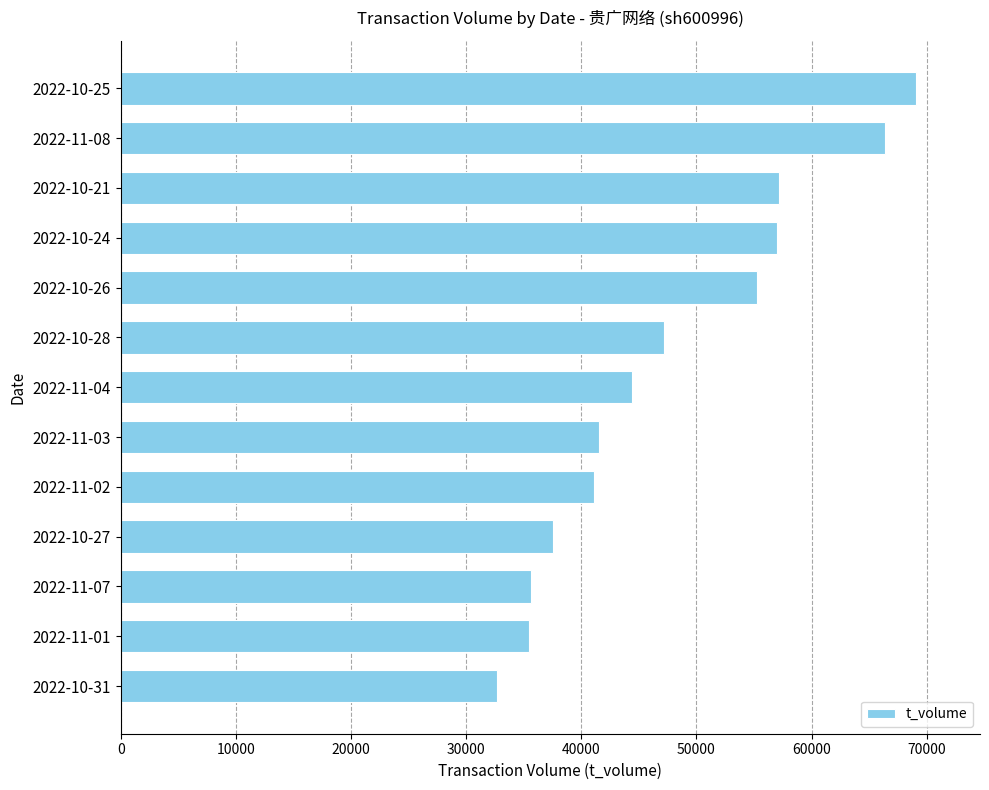

Which label corresponds to the largest value in the chart?

2022-10-25